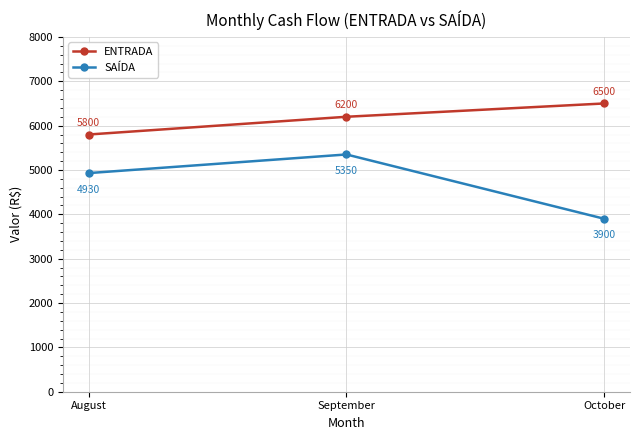

Reading left to right, transcribe all the data shown in this chart.

ENTRADA: 5800	6200	6500
SAÍDA: 4930	5350	3900